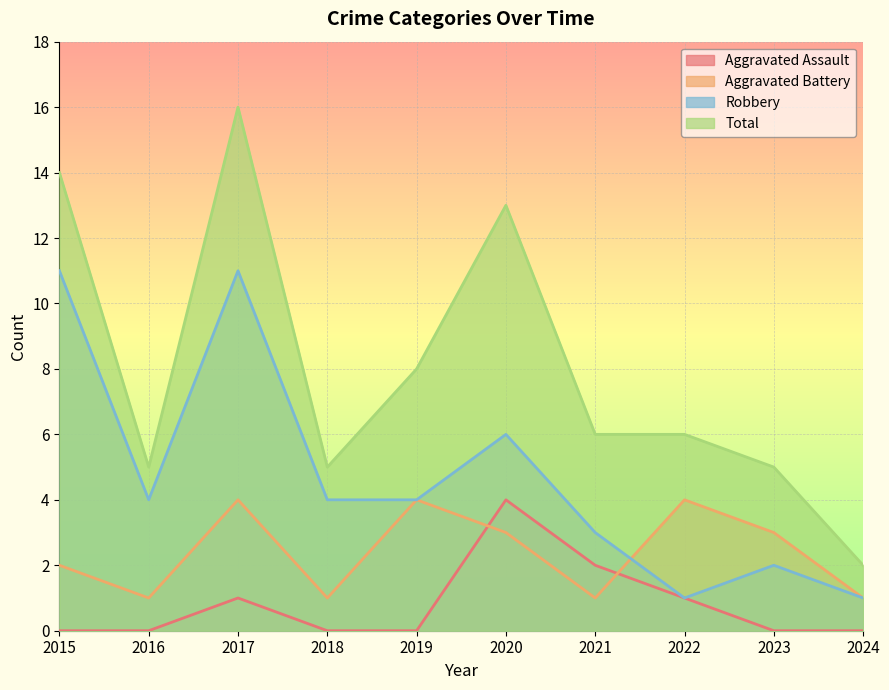

Does the chart display data point markers on the line(s)?

No